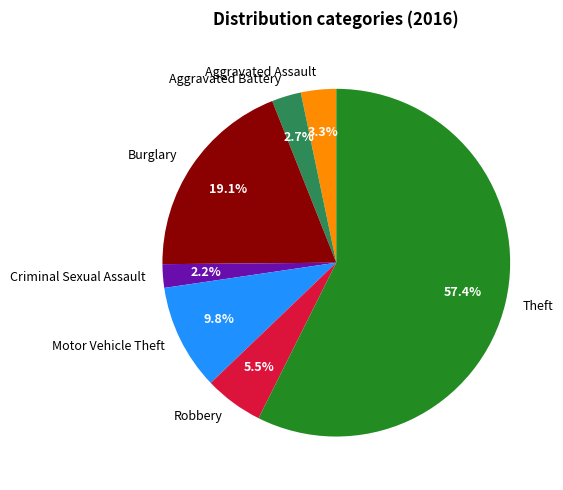

What percentage do Robbery and Criminal Sexual Assault together represent?

7.7%